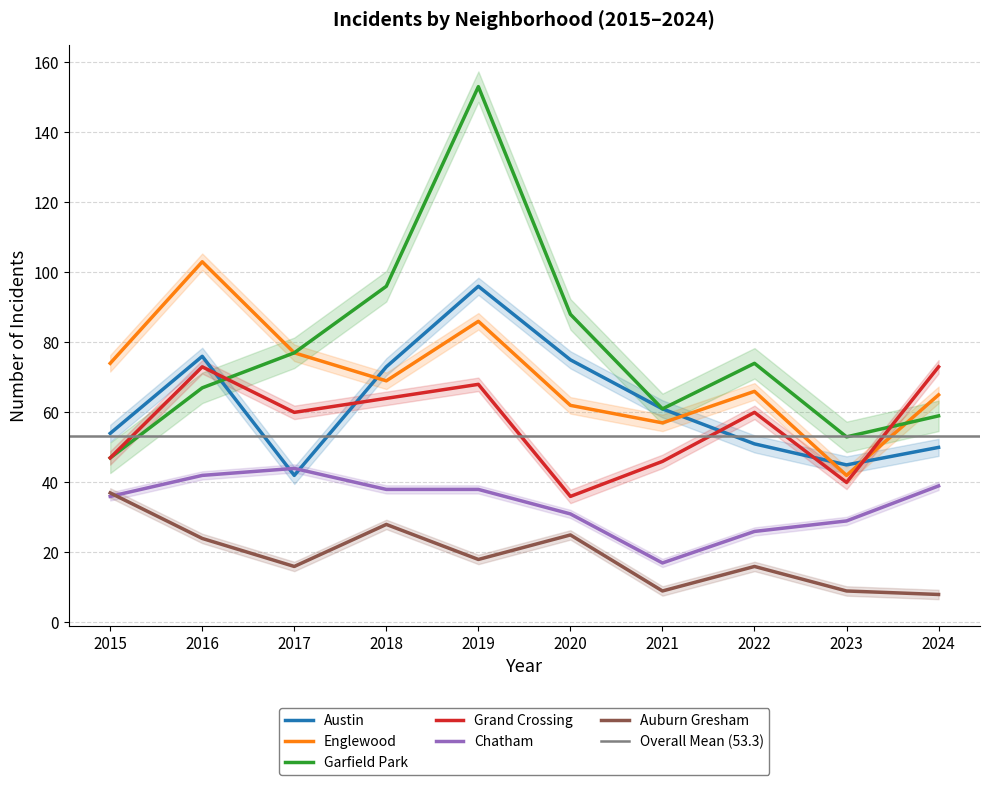

True or false: Garfield Park has a value of 133 at 2020.

False